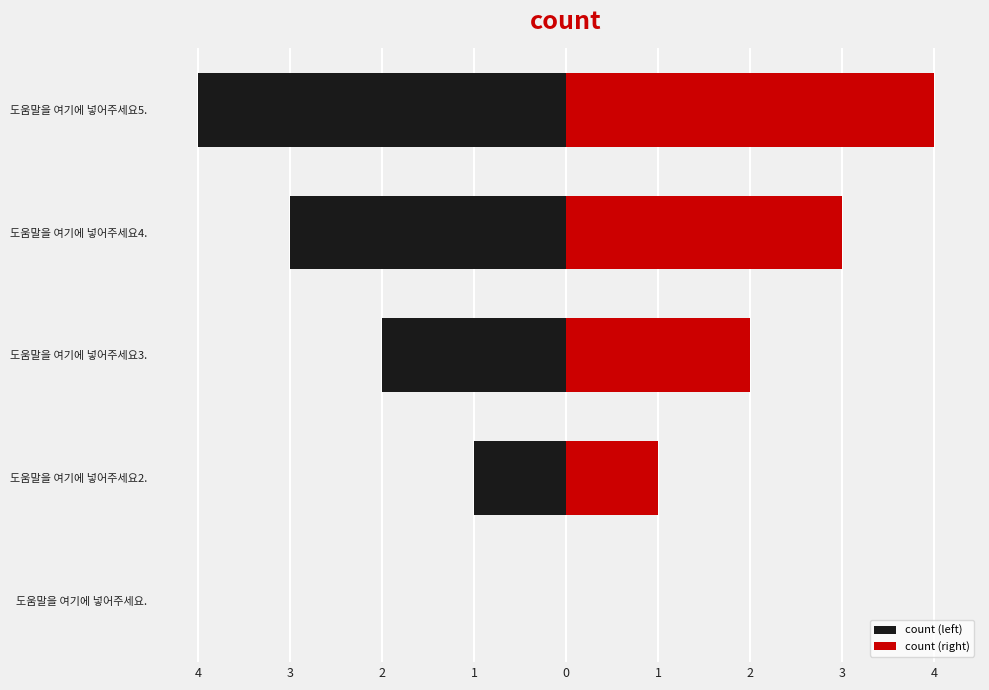

What is the difference between the maximum and minimum values in the count (right) series?

4